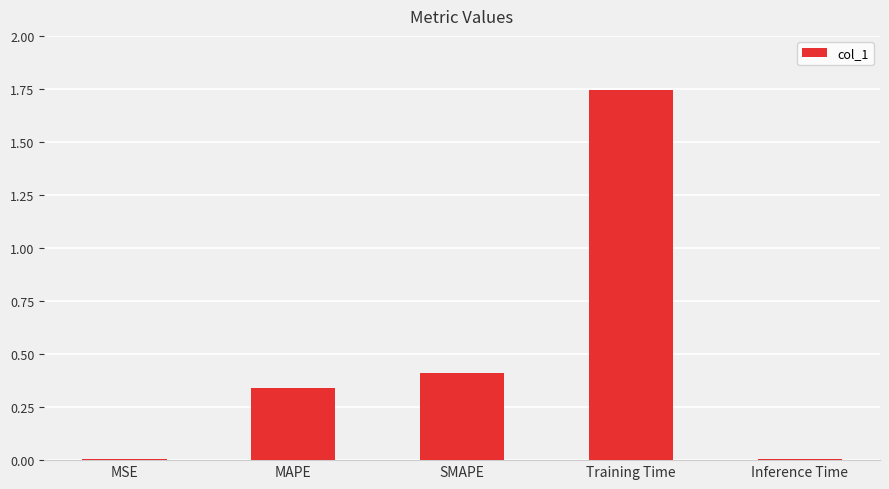

Are the bars grouped side by side (vs. stacked)?

No